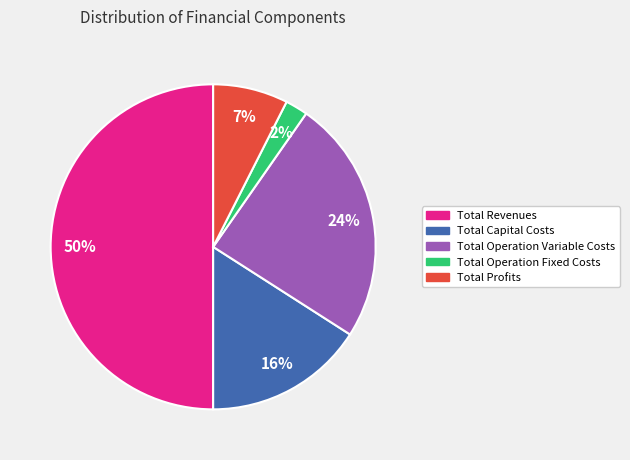

To the nearest percent, what percentage of the pie is Total Profits?

7%